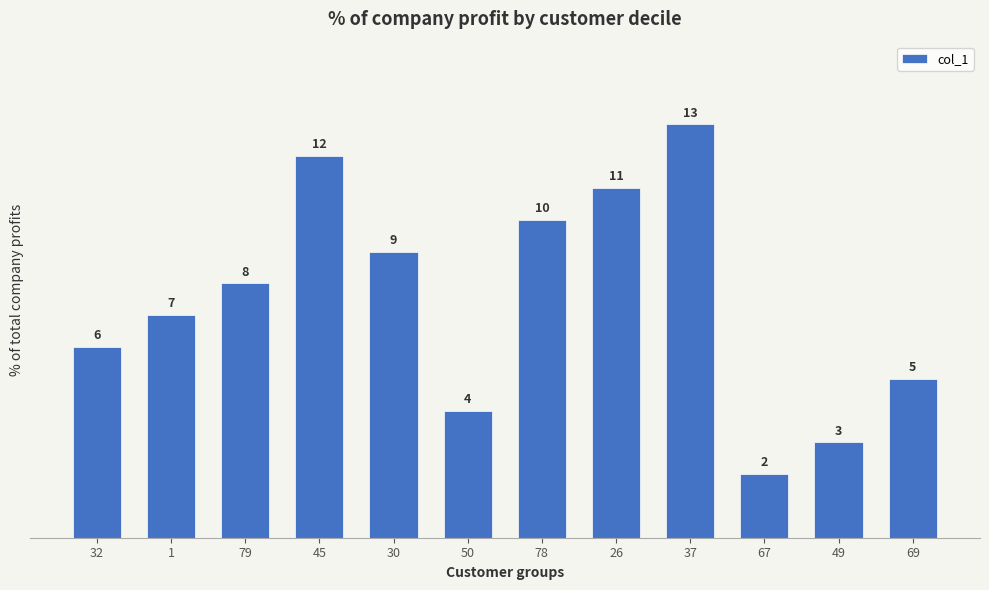

What is the value of the 4th bar from the left?

12.0